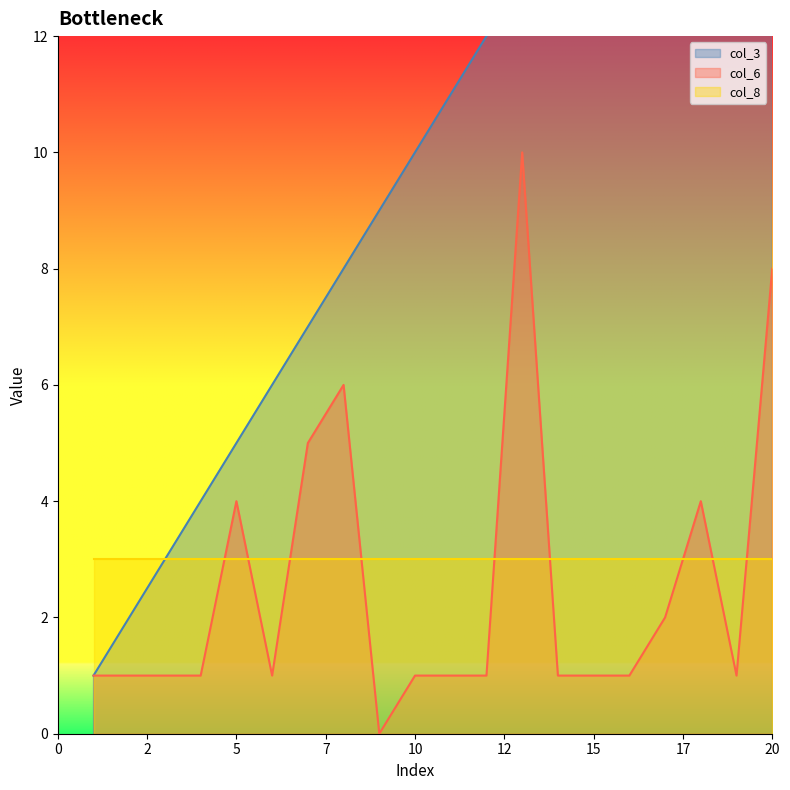

What is the sum of the col_6 values at 3 and 9?

1